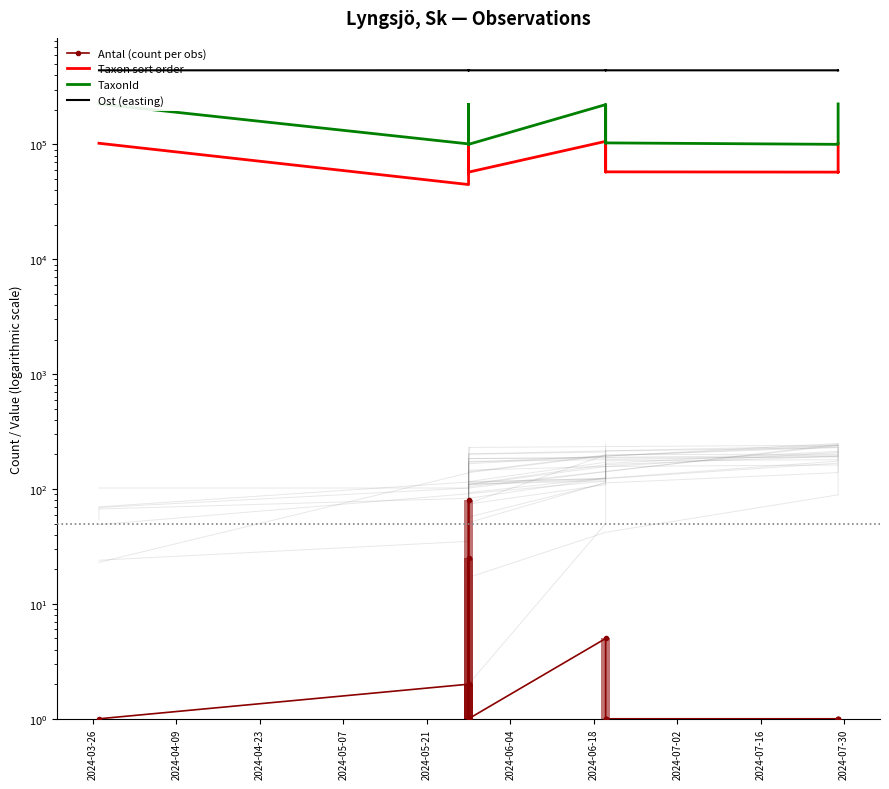

What is the difference between the highest and lowest values at 2024-07-16?

441193